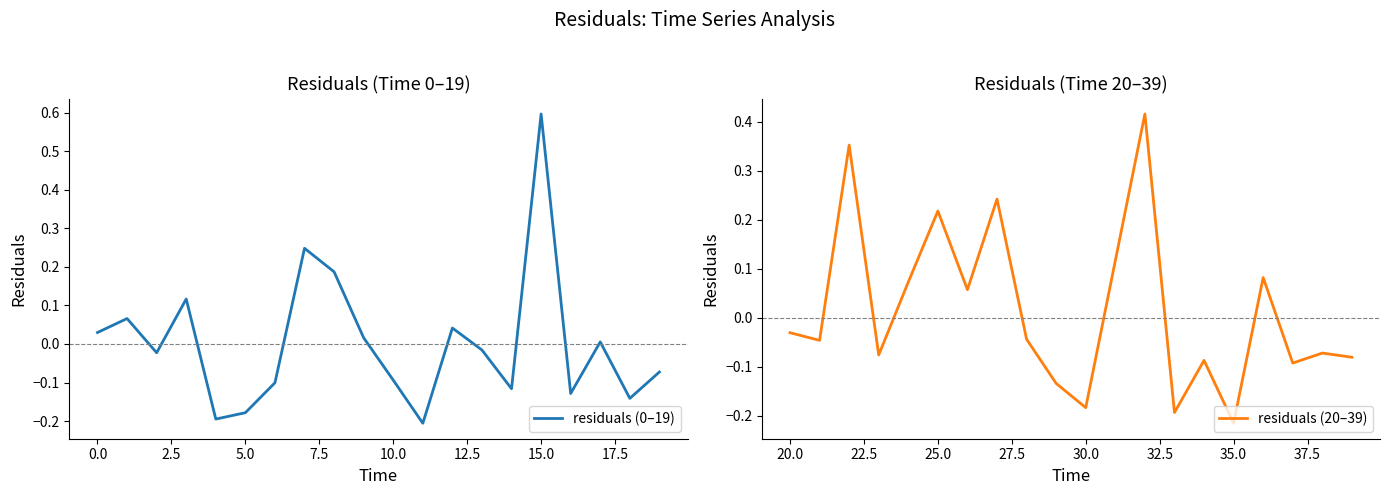

True or false: residuals (20–39) has more than 1 points higher than both neighbors.

True